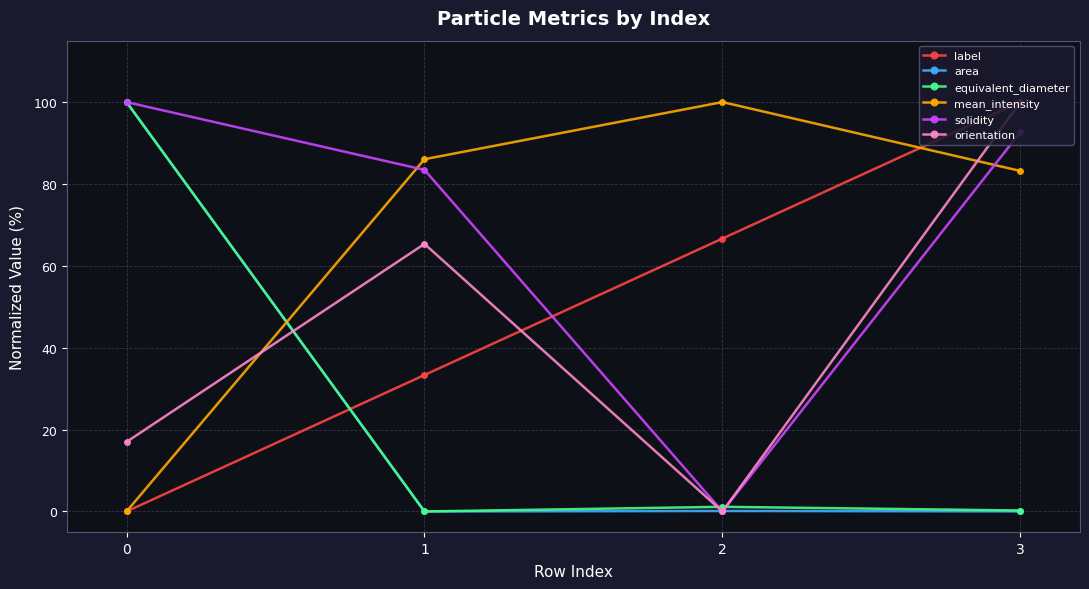

Which series changed the most between 1 and 2?

solidity